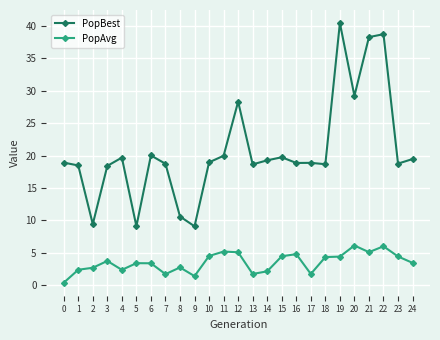

What is the value of the PopBest point at the 17th from the left?

18.9